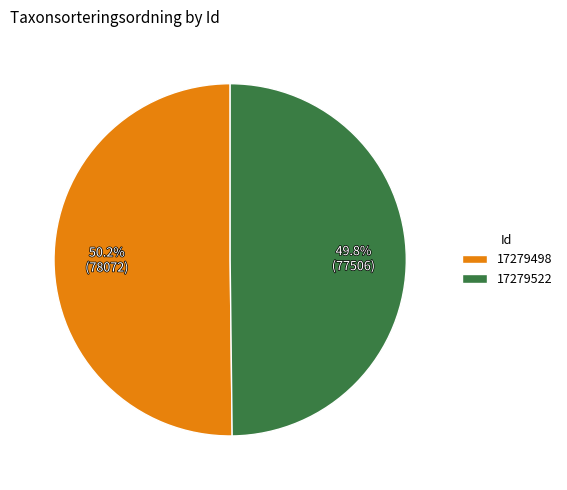

What is the total percentage of 17279522 and 17279498?

100.0%